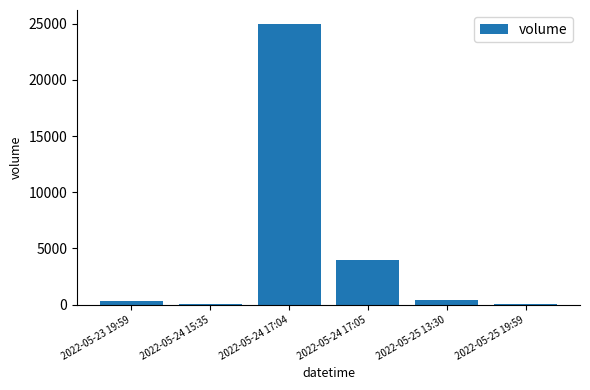

What is the maximum value shown in the chart?

24972